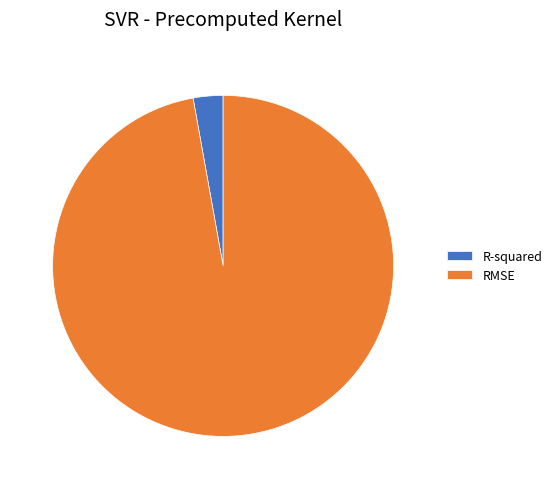

True or false: R-squared accounts for 13% of the total.

False